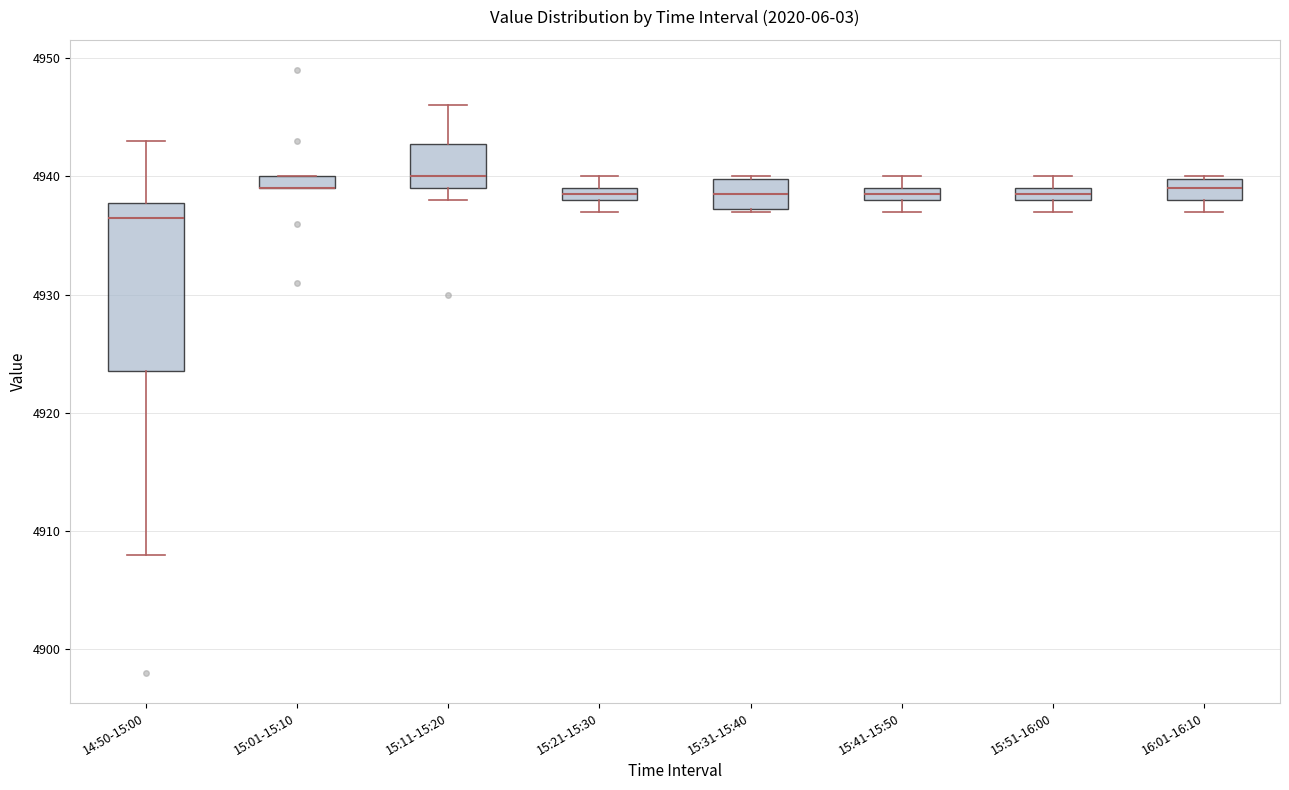

Where is the lower edge of the box for 15:11-15:20 on the y-axis? The values are not printed on the chart, so give them approximately, as read against the axis.

4939